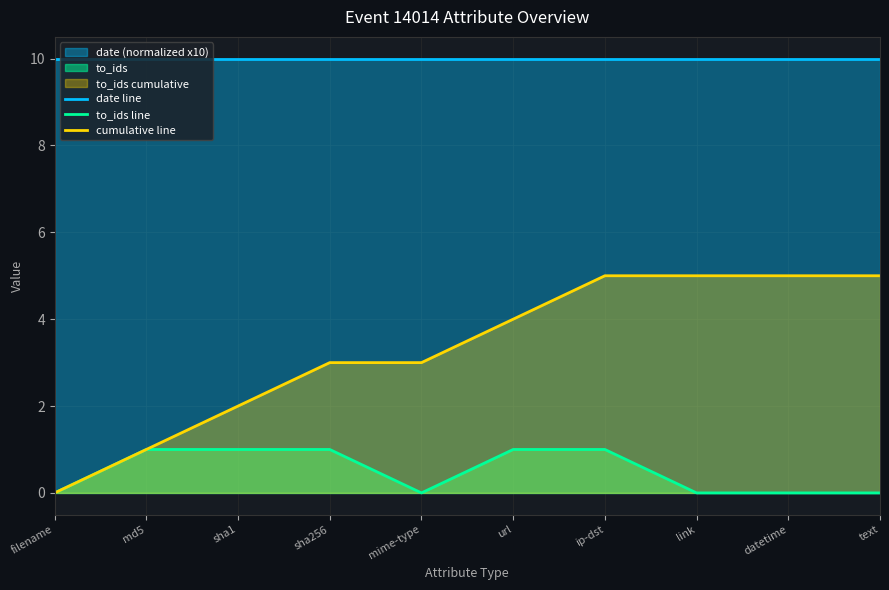

Which series has the widest spread of values?

cumulative line